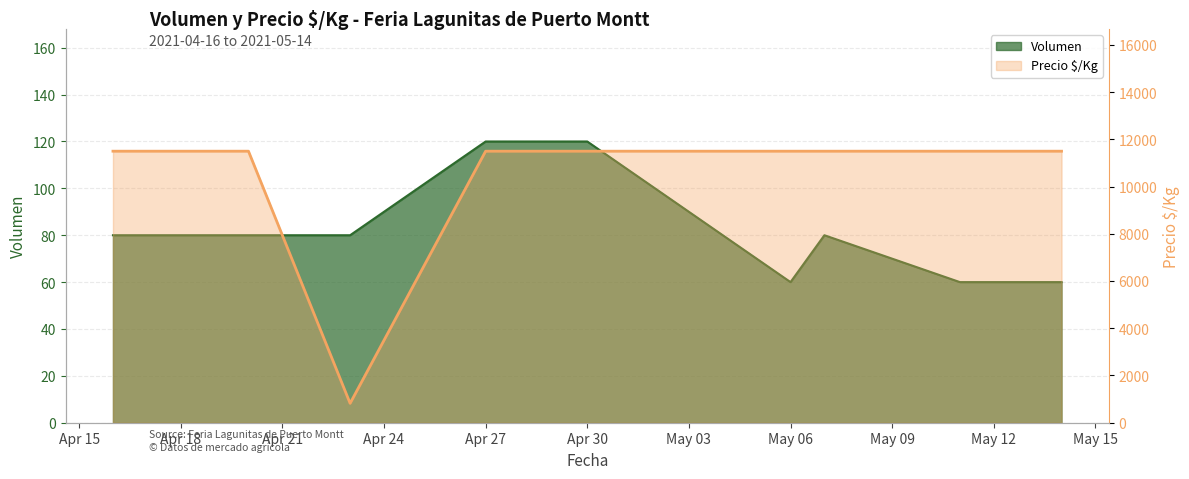

How many data points does each series have?

9